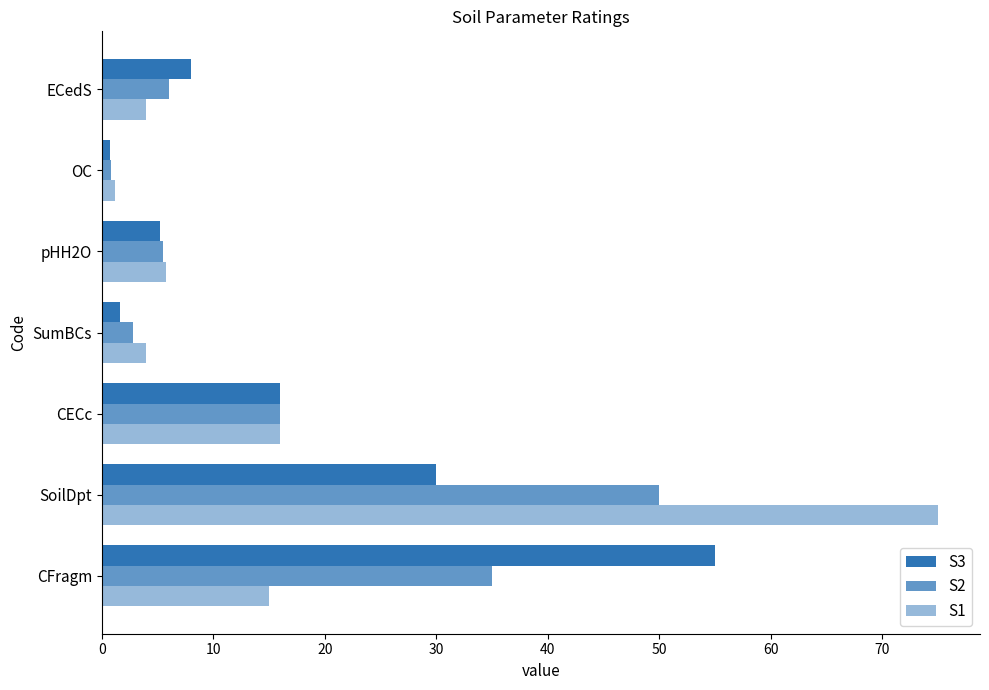

What is the smallest value displayed?

0.7